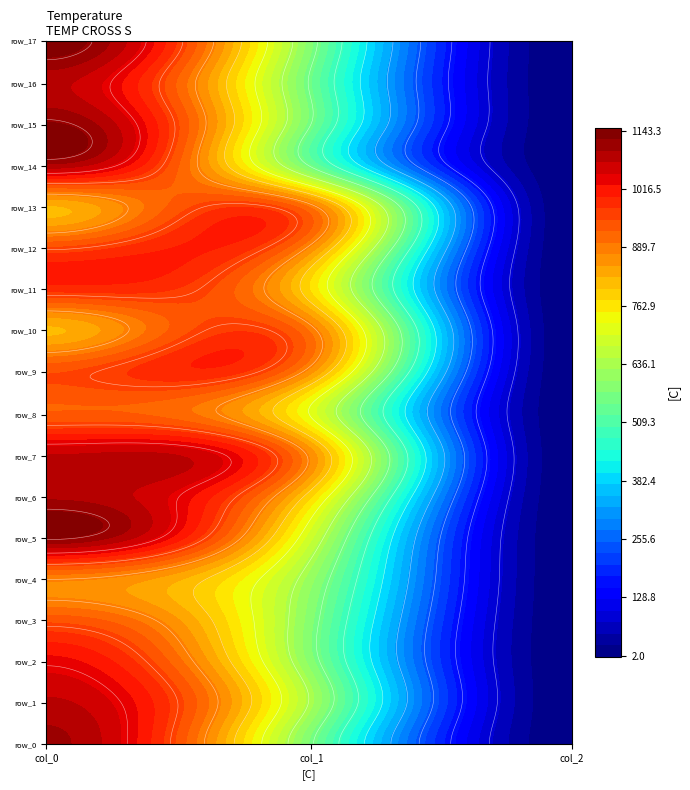

List the labels in order of row_1 value, smallest first.

2, 1, 0